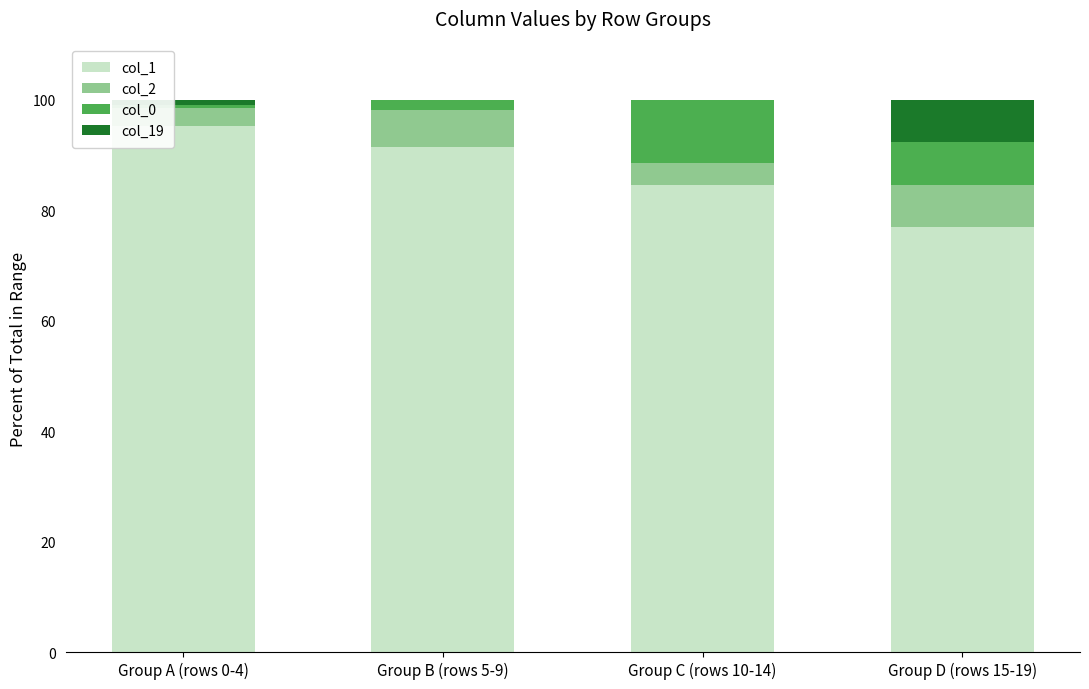

Is it true that col_1 equals 95.2 at Group A (rows 0-4)?

True